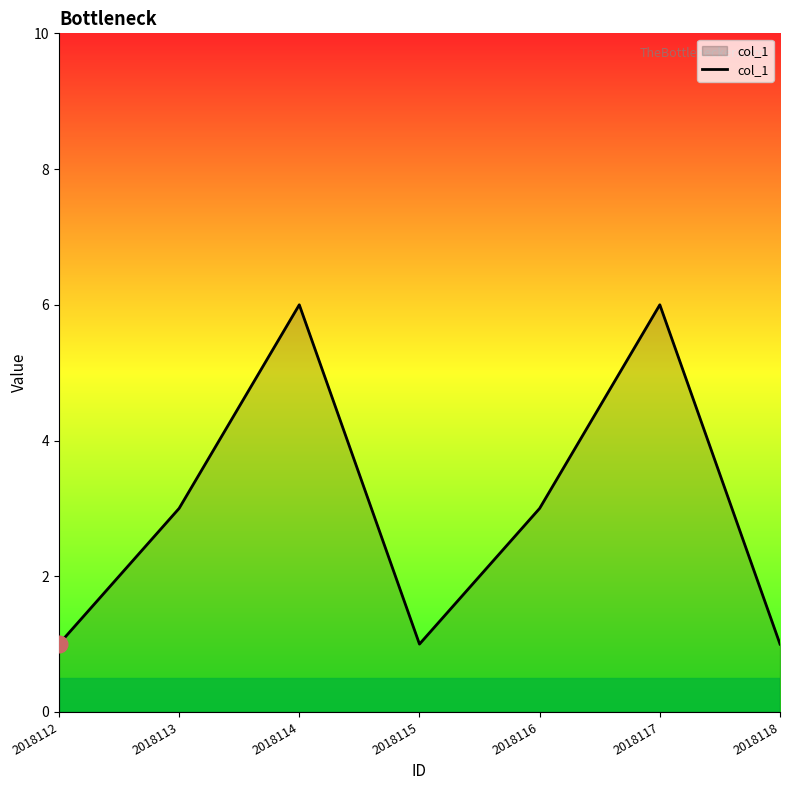

How many interior local valleys (lower than both neighbors) does the data have?

1